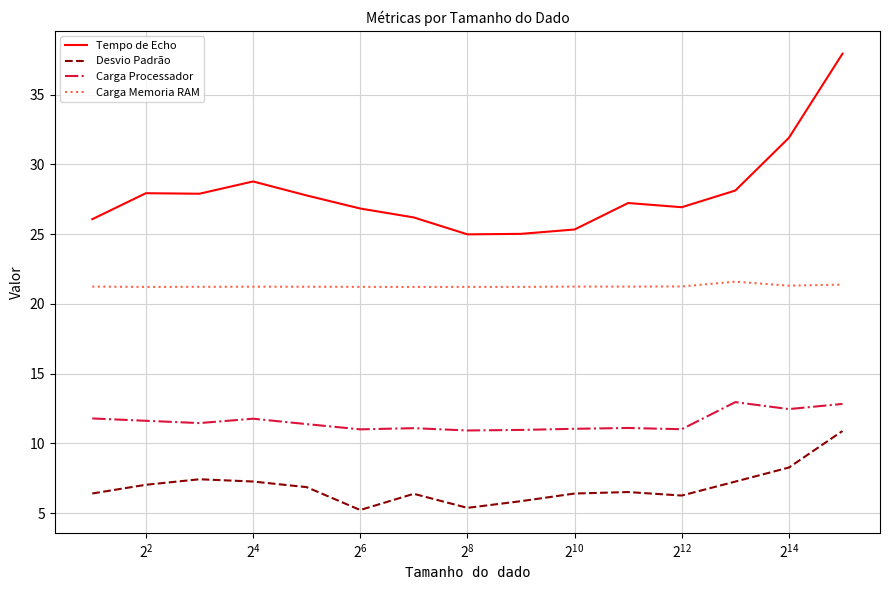

True or false: Tempo de Echo and Desvio Padrão intersect in this chart.

False